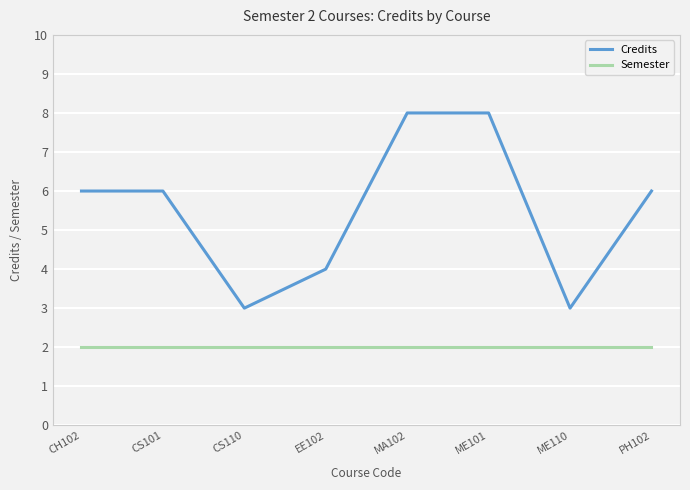

What are all the series names shown in the legend?

Credits, Semester